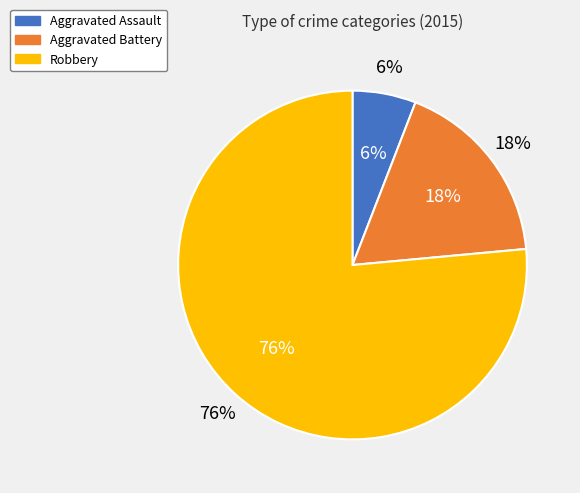

Is it true that Aggravated Assault is 6% of the pie?

True